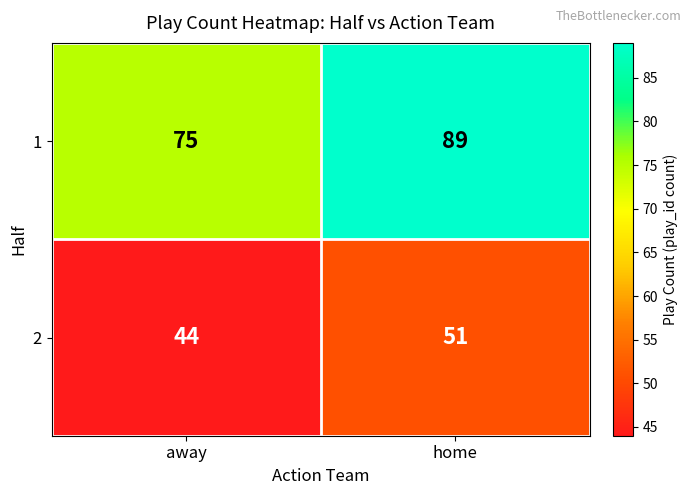

At which category does the chart reach its minimum across all series?

away